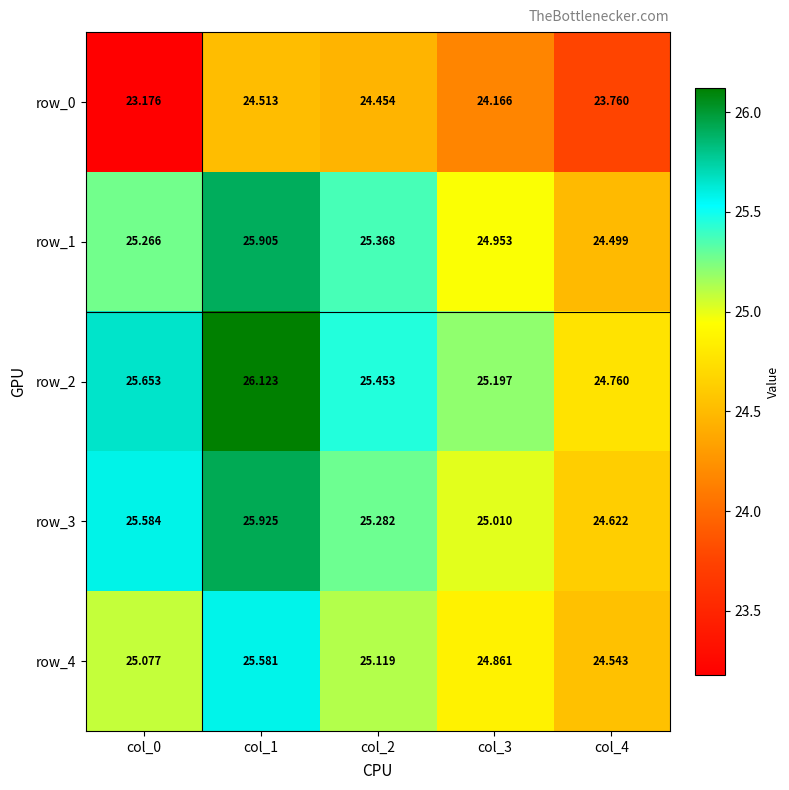

Reading left to right, extract all data points from this chart.

row_0: col_0=23.2	col_1=24.5	col_2=24.5	col_3=24.2	col_4=23.8
row_1: col_0=25.3	col_1=25.9	col_2=25.4	col_3=25.0	col_4=24.5
row_2: col_0=25.7	col_1=26.1	col_2=25.5	col_3=25.2	col_4=24.8
row_3: col_0=25.6	col_1=25.9	col_2=25.3	col_3=25.0	col_4=24.6
row_4: col_0=25.1	col_1=25.6	col_2=25.1	col_3=24.9	col_4=24.5